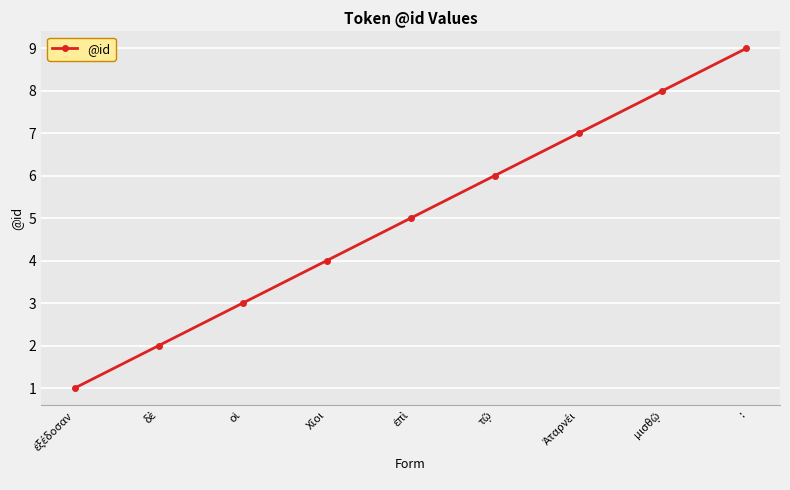

True or false: the data has more than 0 interior local peaks.

False